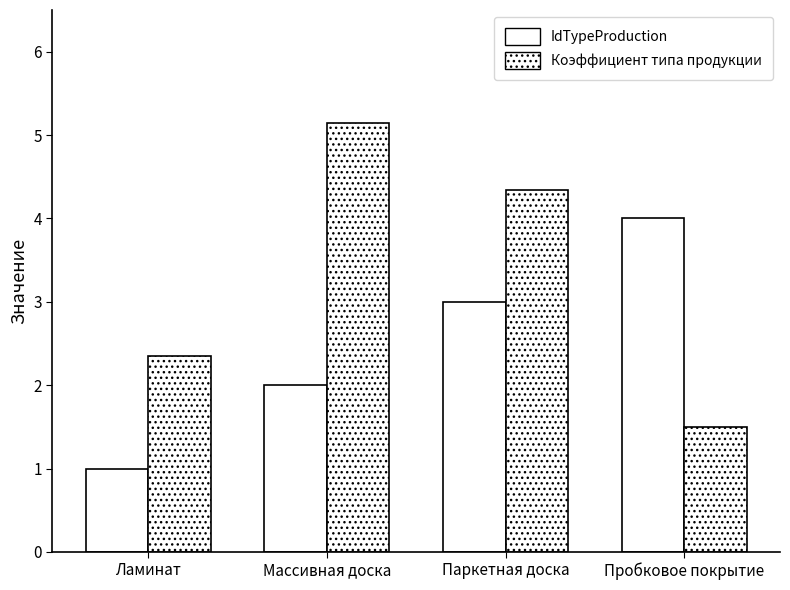

How many data points in Коэффициент типа продукции are above 4?

2